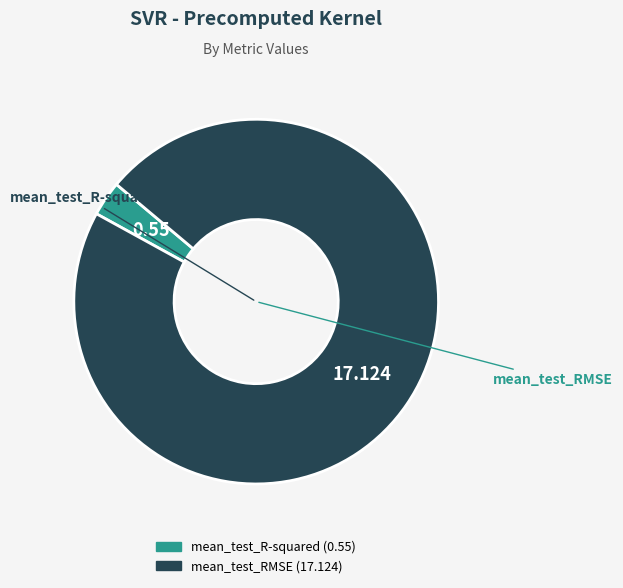

True or false: mean_test_RMSE accounts for 85% of the total.

False